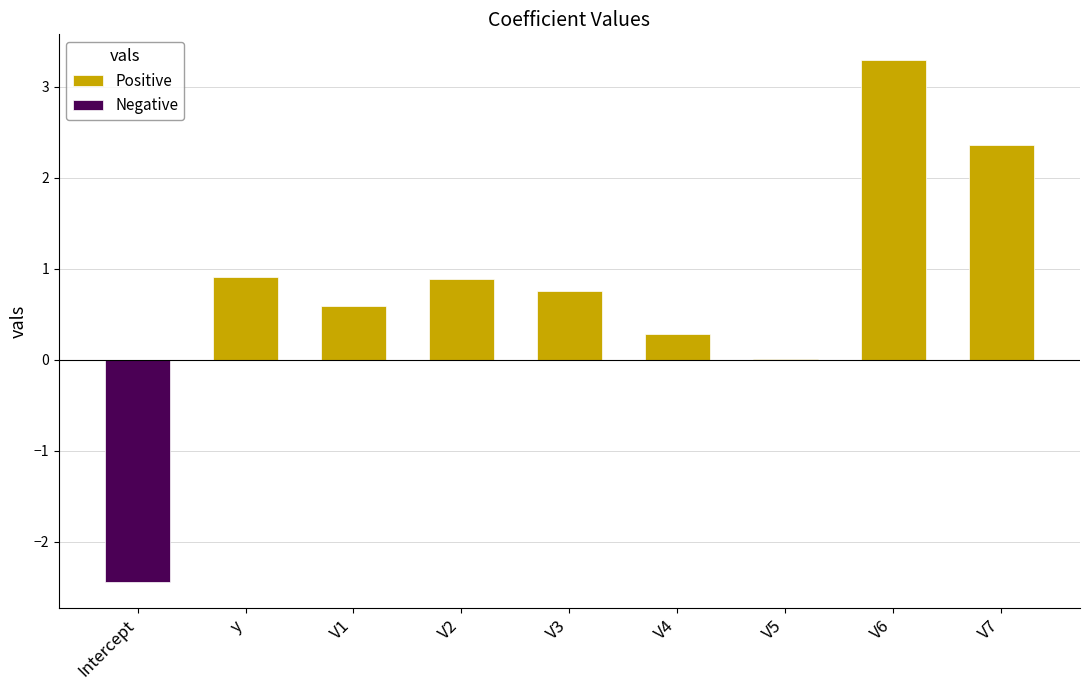

Which category has the highest value in the Positive series?

V6